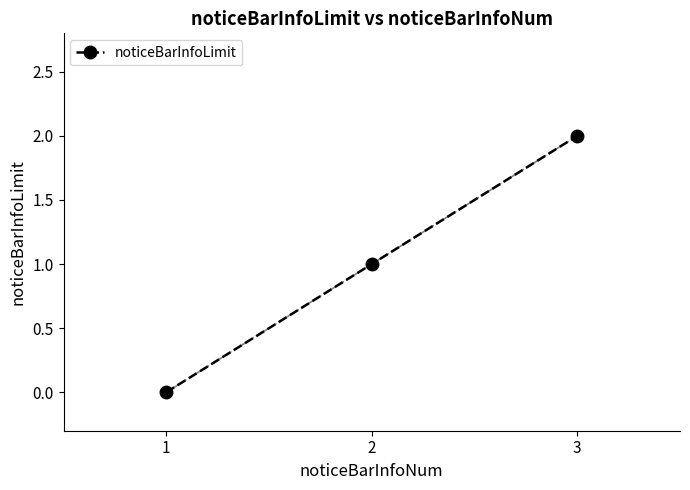

How many lines are shown in the chart?

1